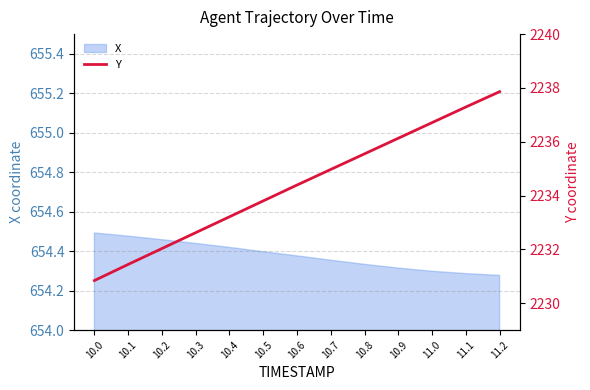

True or false: there are more than 0 points higher than both neighbors.

False